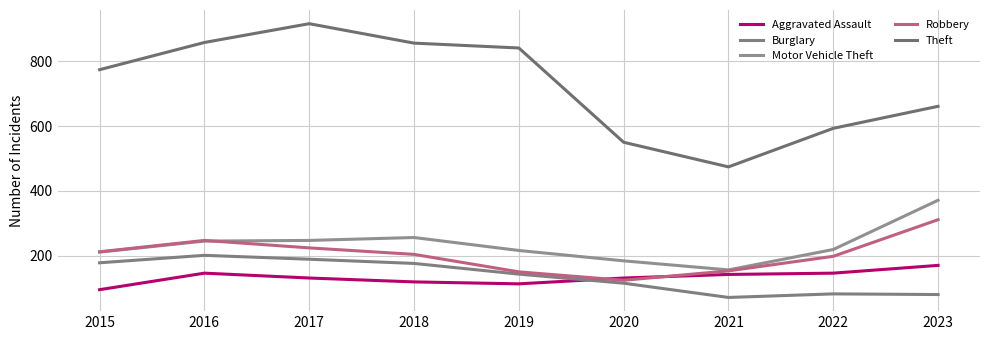

True or false: Robbery has a value of 328 at 2018.

False